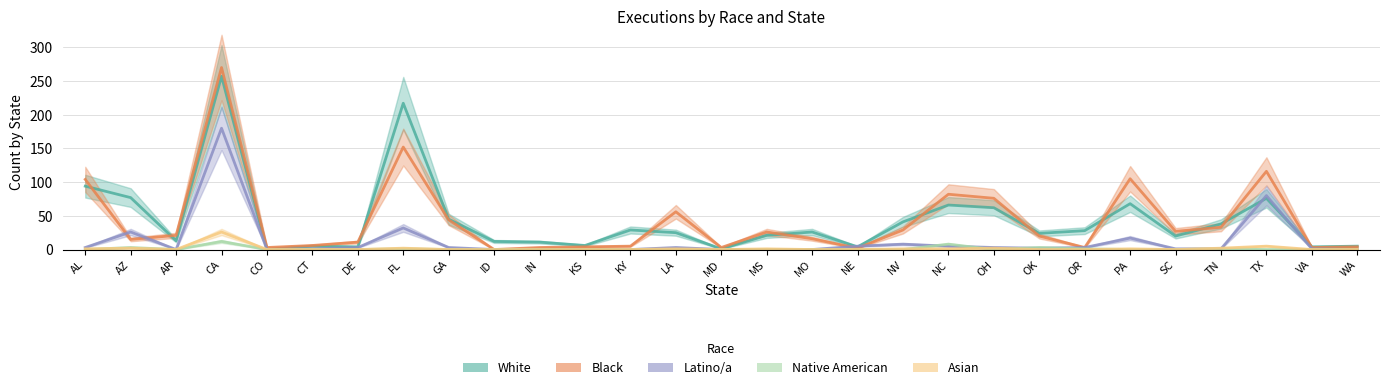

Reading left to right, what are all the values shown in this chart?

White: 94	77	13	257	0	5	4	217	45	12	11	6	29	25	1	21	26	4	41	66	62	24	28	68	20	38	76	4	5
Black: 104	15	21	270	3	6	11	152	44	0	3	4	5	56	3	26	16	2	29	82	76	20	3	105	27	33	116	3	4
Latino/a: 3	26	0	180	0	1	3	32	3	0	0	0	0	3	0	0	0	5	8	5	3	2	3	17	1	1	80	1	0
Native American: 0	3	0	12	0	0	0	1	0	0	0	0	0	0	0	0	0	0	0	8	0	3	1	0	0	1	0	0	0
Asian: 1	2	0	26	0	0	0	2	0	0	0	0	0	1	0	1	0	0	1	1	2	0	0	1	0	2	5	0	0